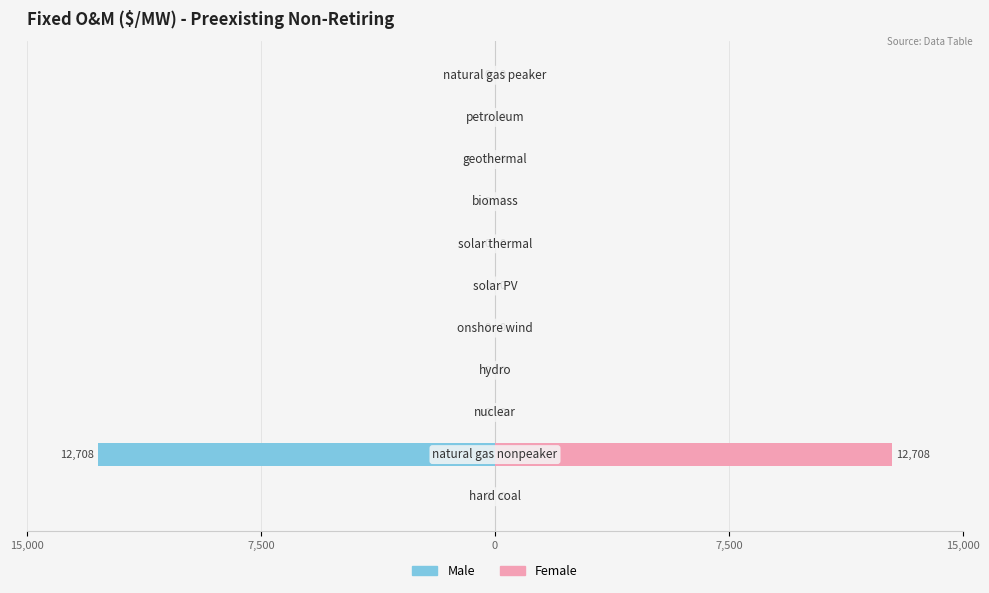

Reading left to right, extract all data points from this chart.

Male: 0	-12708	0	0	0	0	0	0	0	0	0
Female: 0	12708	0	0	0	0	0	0	0	0	0